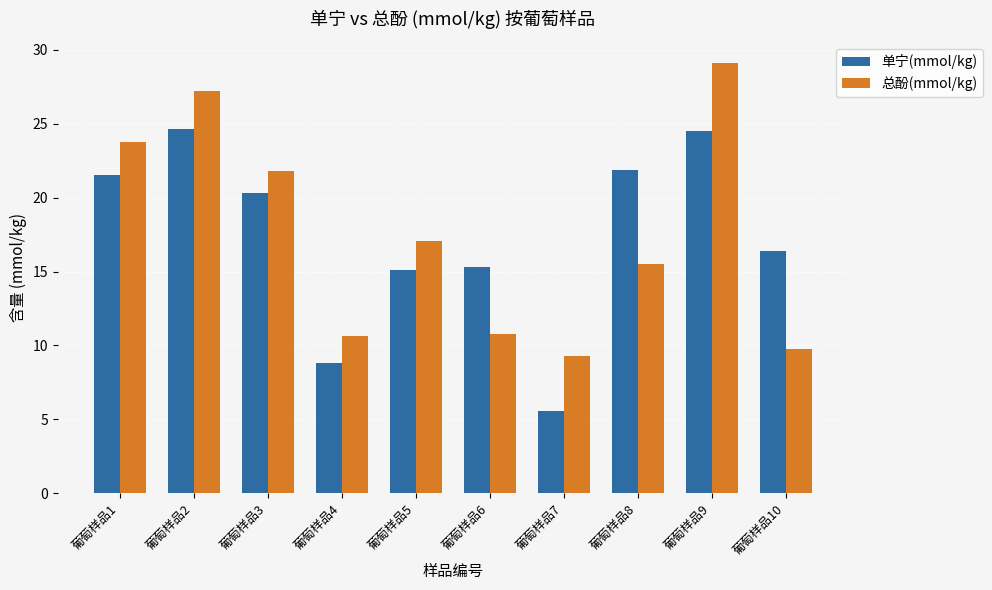

Is it true that 单宁(mmol/kg) equals 16.4 at 葡萄样品10?

True